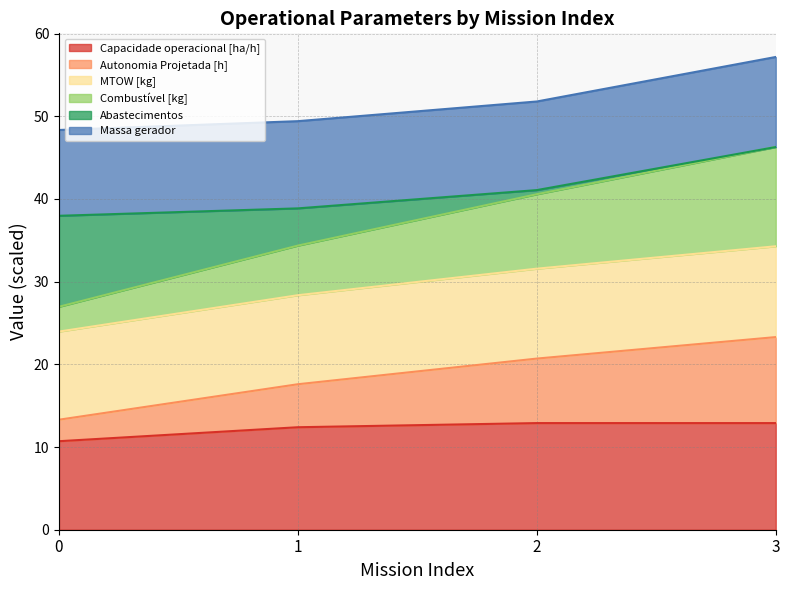

The value of Capacidade operacional [ha/h] at 2 is 12.9. True or false?

True